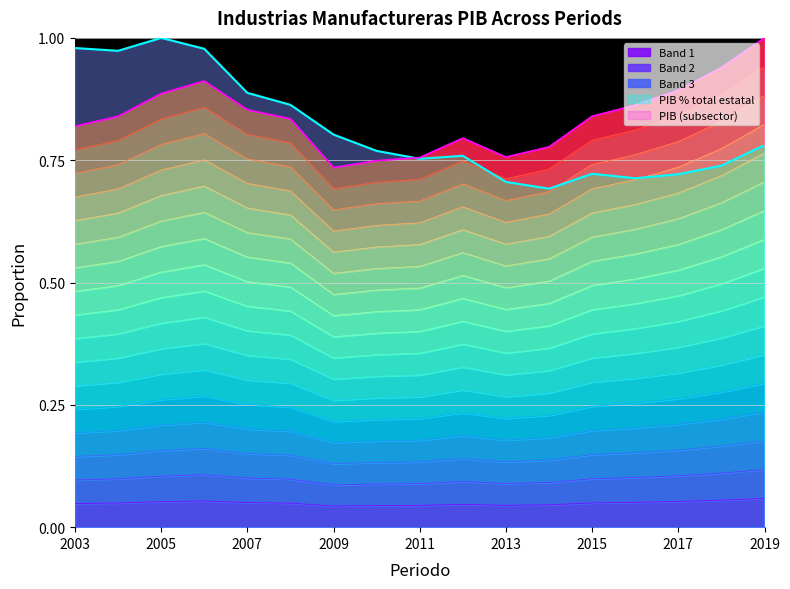

What is the sum of the PIB values at 2011 and 2009?

0.1